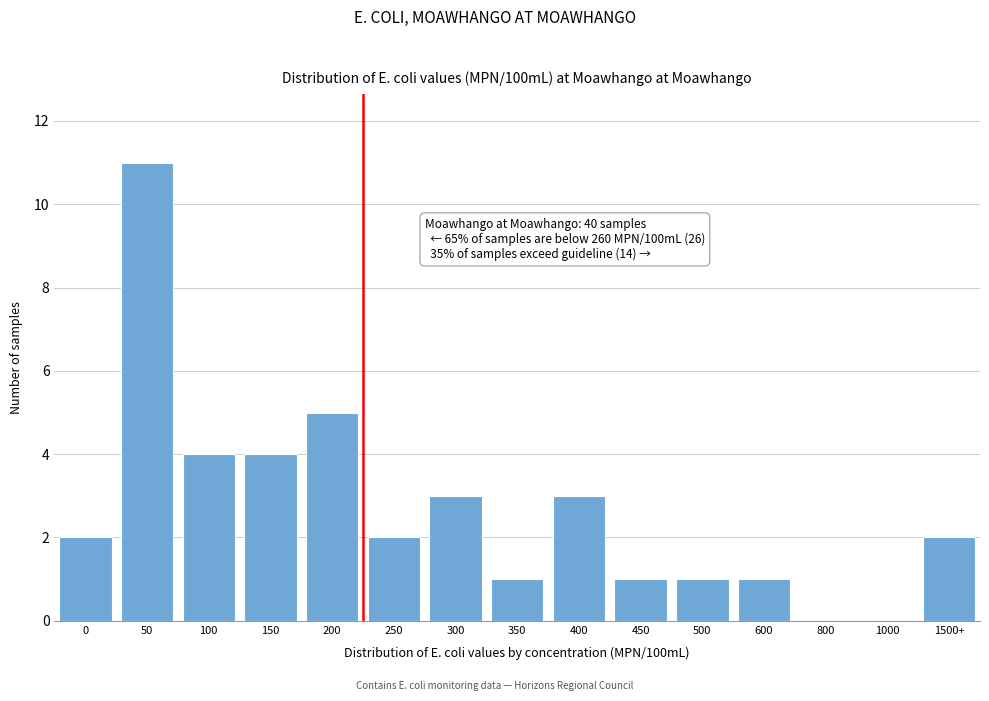

Reading left to right, extract all data points from this chart.

0=2	50=11	100=4	150=4	200=5	250=2	300=3	350=1	400=3	450=1	500=1	600=1	800=0	1000=0	1500+=2